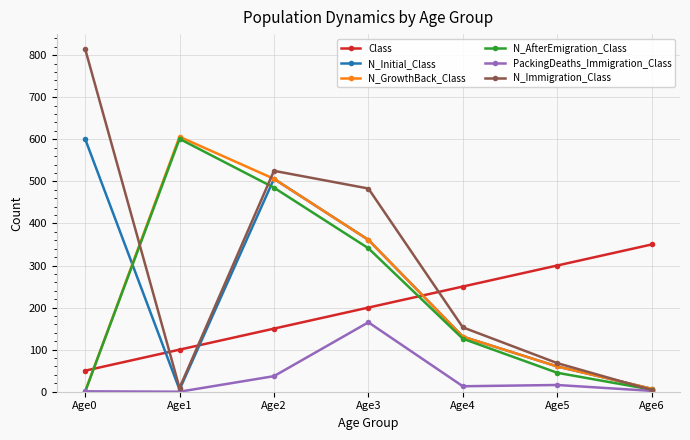

Which series has the largest total across all categories?

N_Immigration_Class